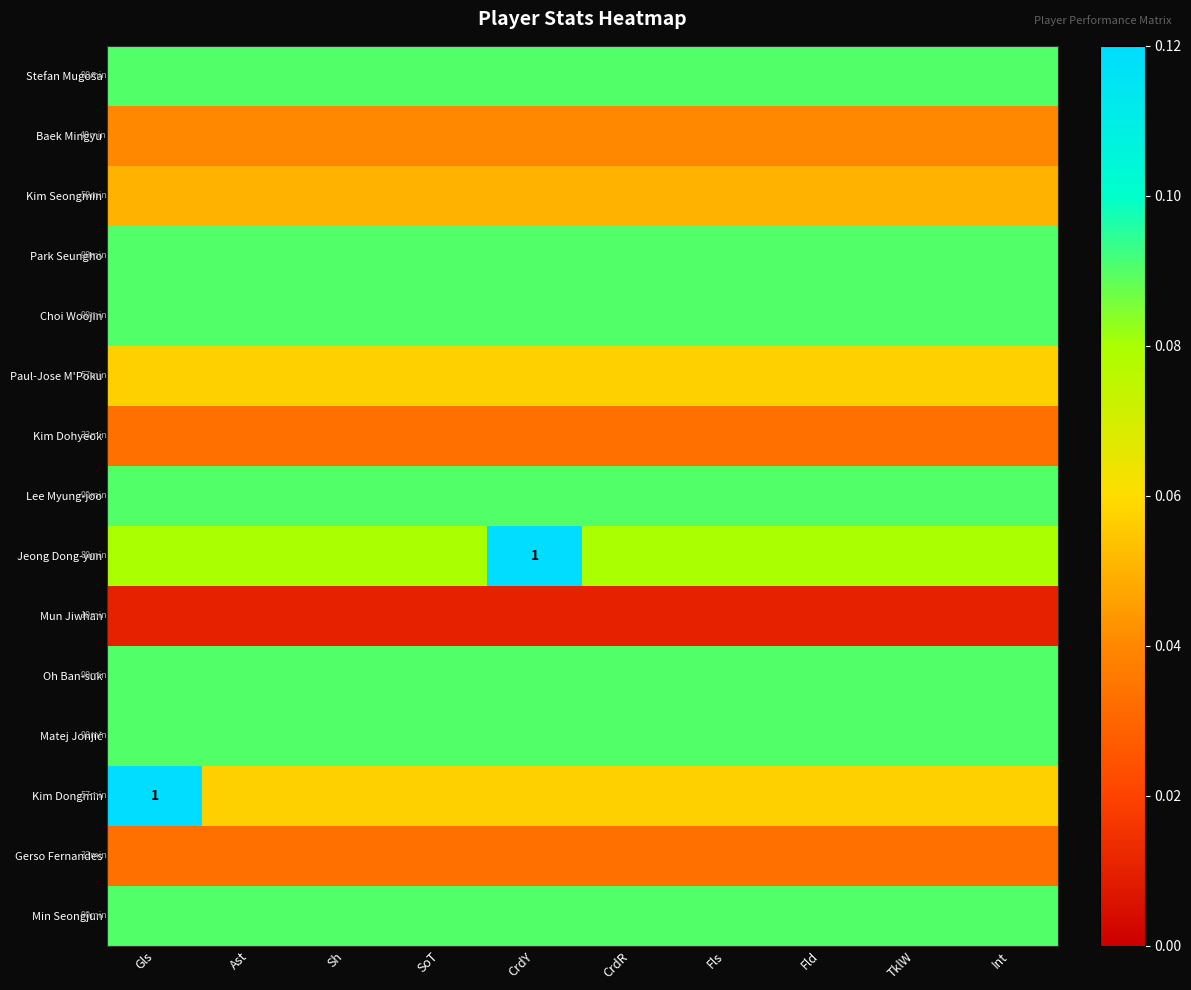

What is the total value across all series at Ast?

1.0